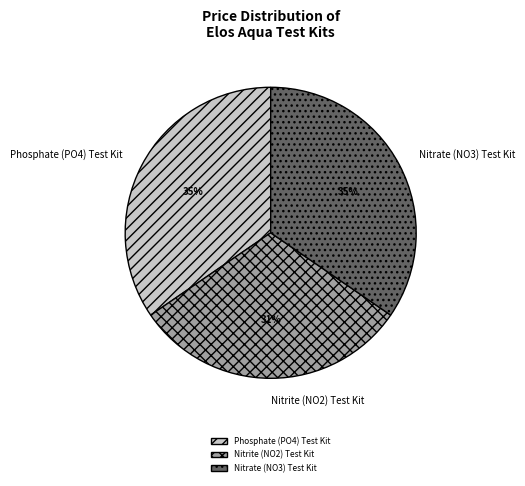

What is the ratio of the value at Phosphate (PO4) Test Kit to the value at Nitrate (NO3) Test Kit?

1.0